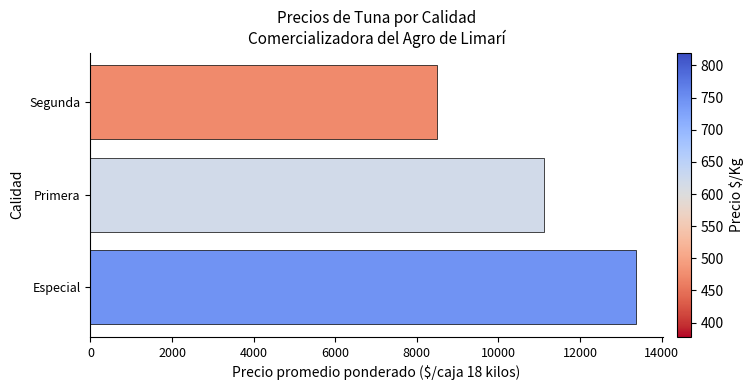

Between Especial and Segunda, which is larger?

Especial